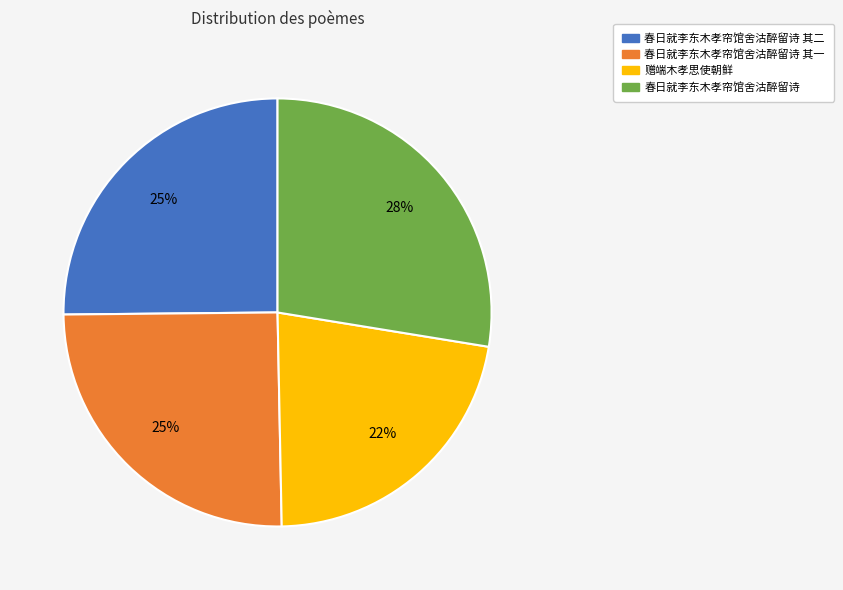

Which has a higher value, 春日就李东木孝帘馆舍沽醉留诗 其二 or 春日就李东木孝帘馆舍沽醉留诗?

春日就李东木孝帘馆舍沽醉留诗